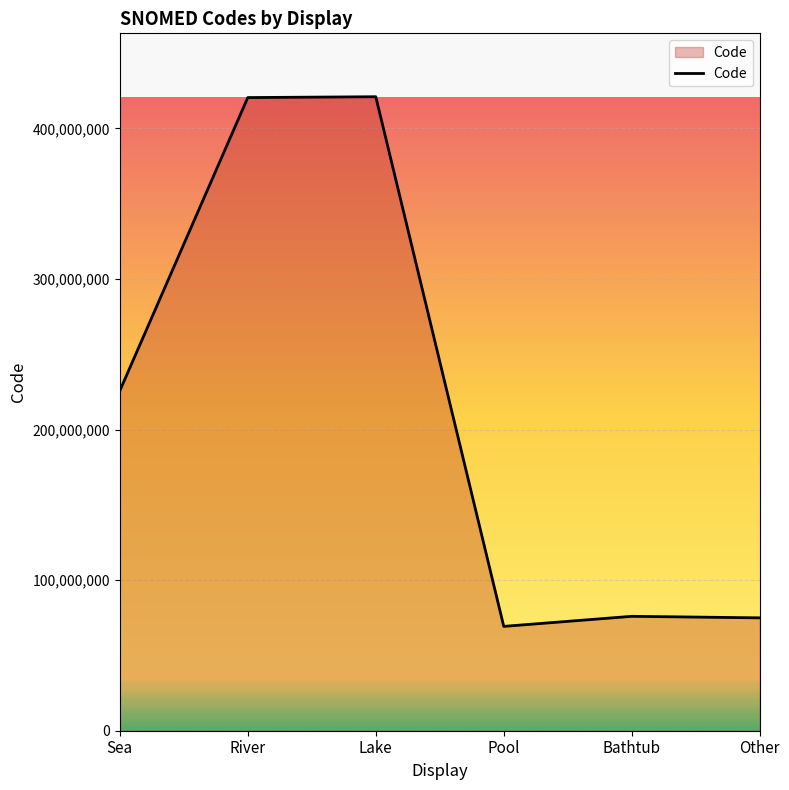

Is it true that the value at Lake is 421084007?

True